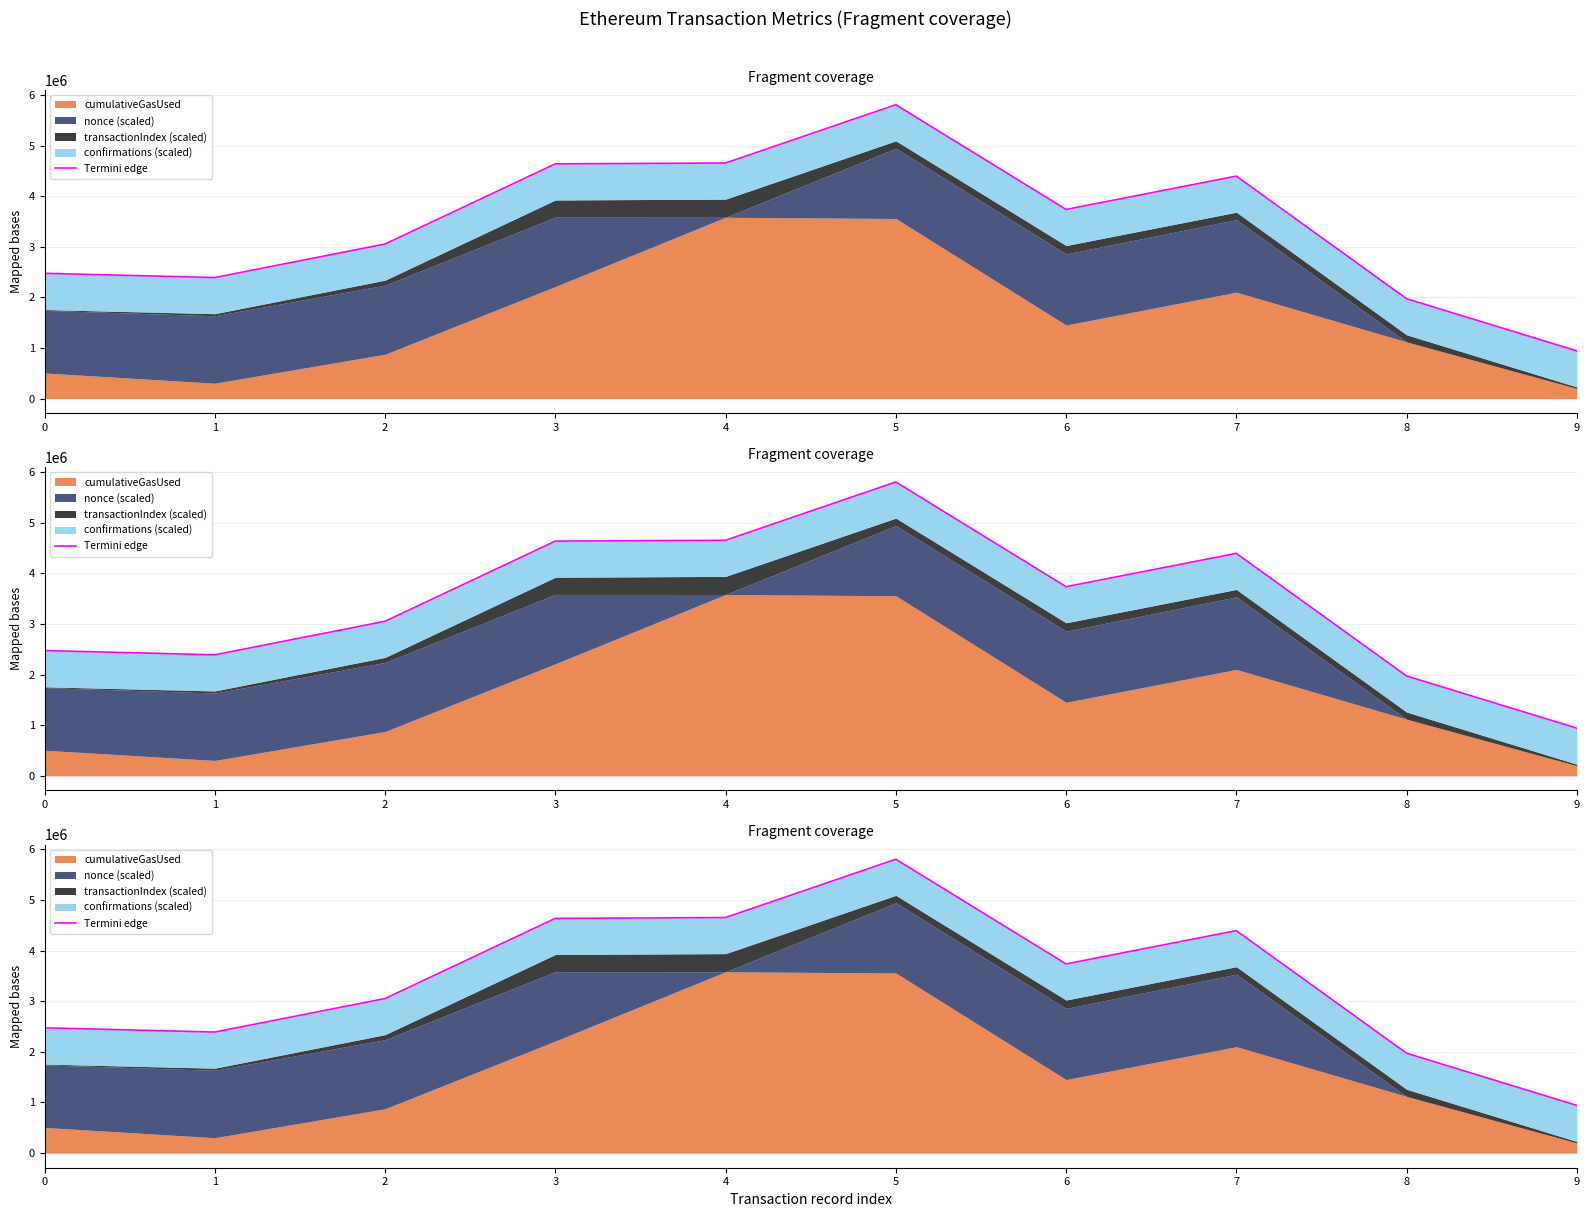

The chart shows a value of 2390842.1 at 1. True or false?

True